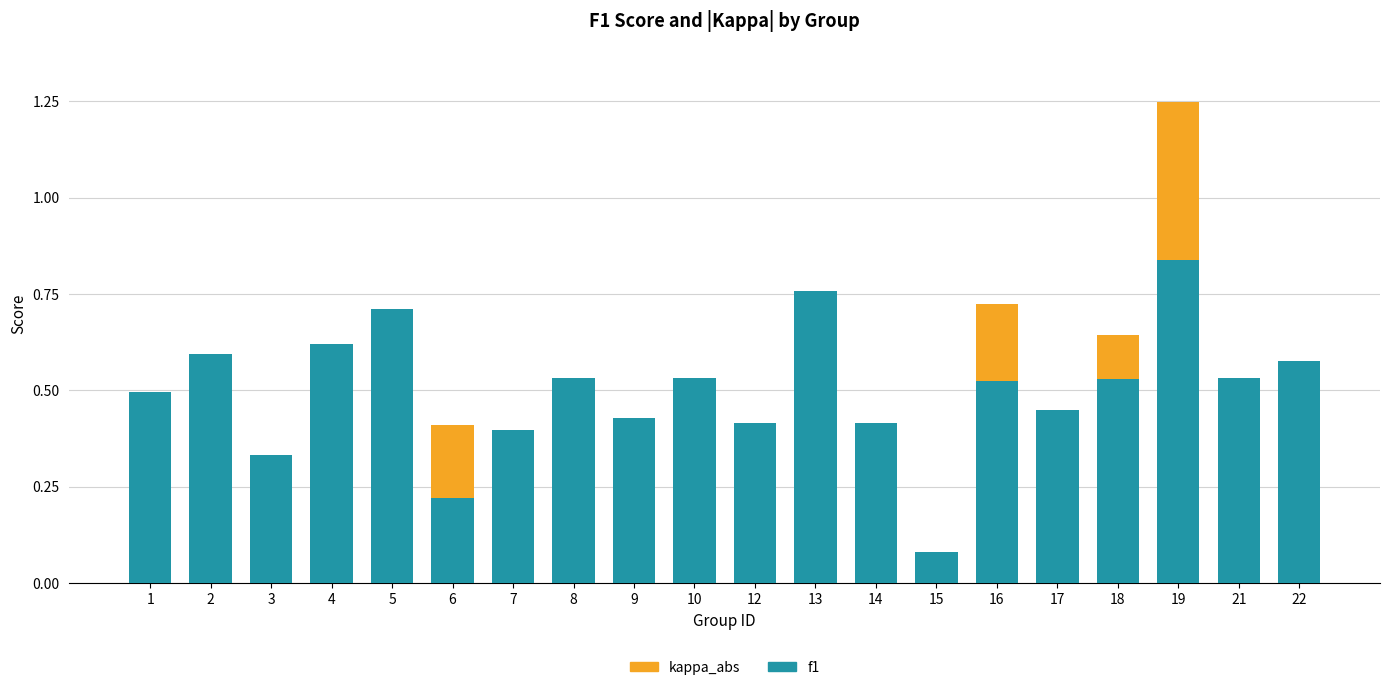

What is the sum of all f1 values?

10.0